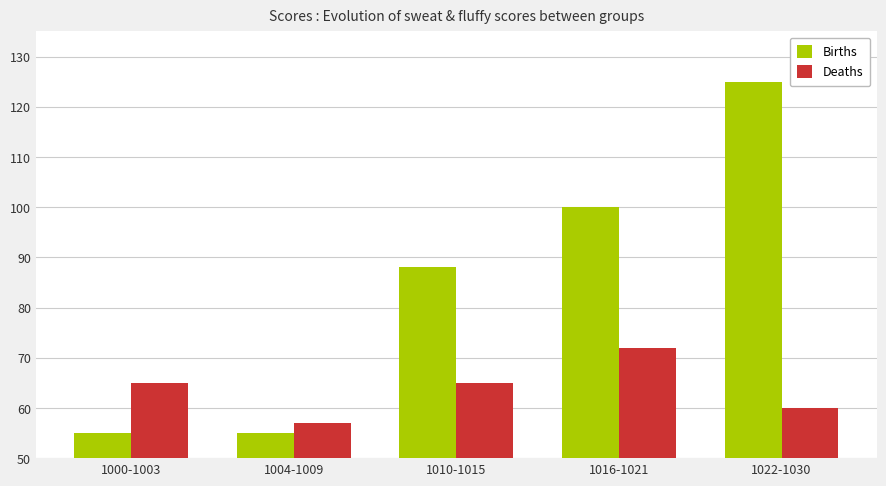

At which category is the sum across all series the highest?

1022-1030